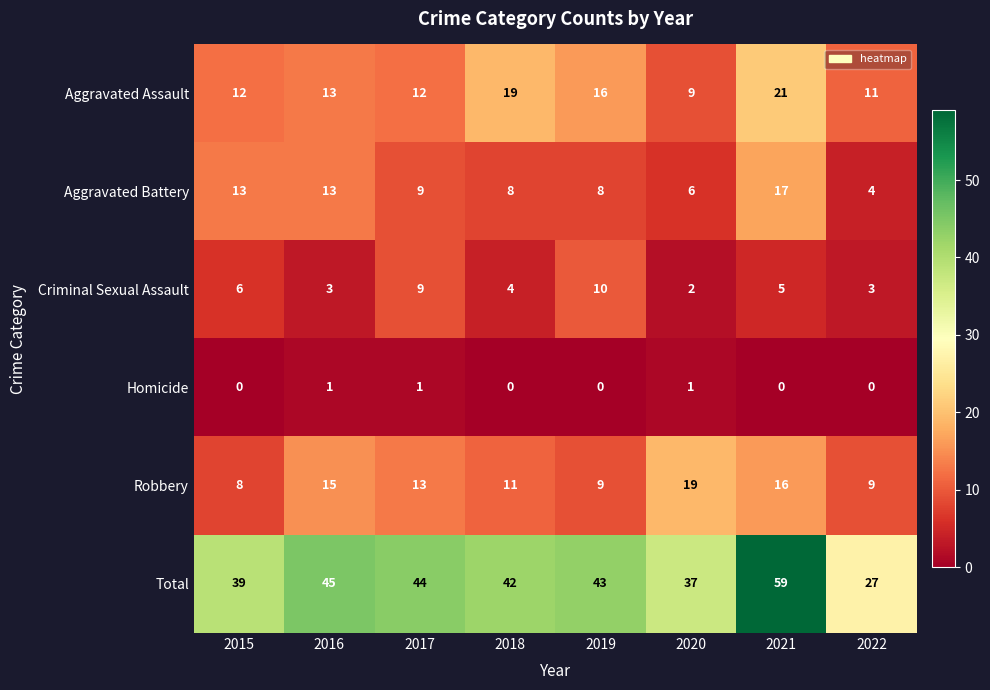

How many series are shown in this chart?

6